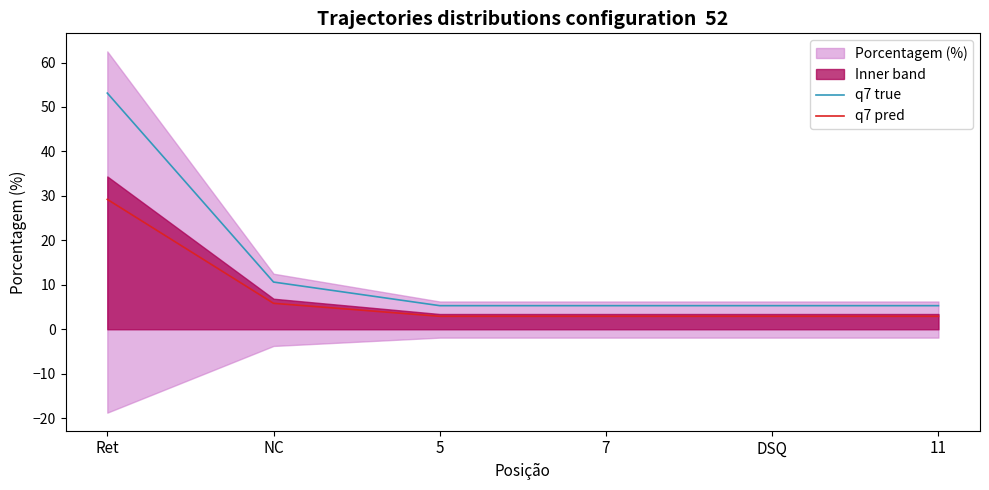

Reading left to right, transcribe all the data shown in this chart.

q7 true: Ret=53.1	NC=10.6	5=5.3	7=5.3	DSQ=5.3	11=5.3
q7 pred: Ret=29.2	NC=5.8	5=2.9	7=2.9	DSQ=2.9	11=2.9